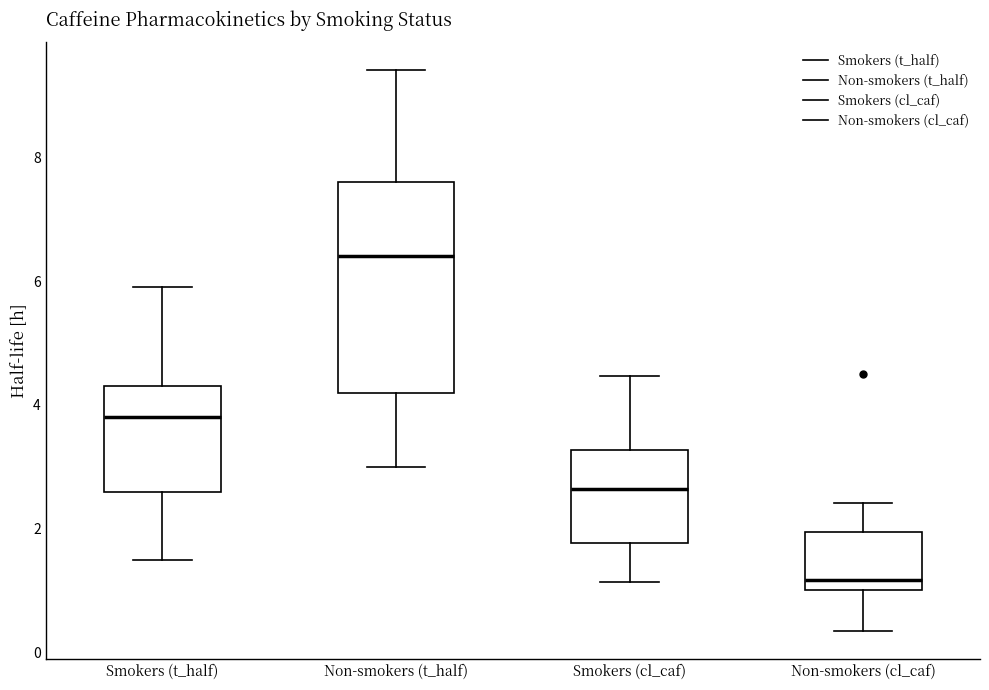

Comparing the boxes themselves (not the whiskers), which one is the tallest?

Non-smokers (t_half)